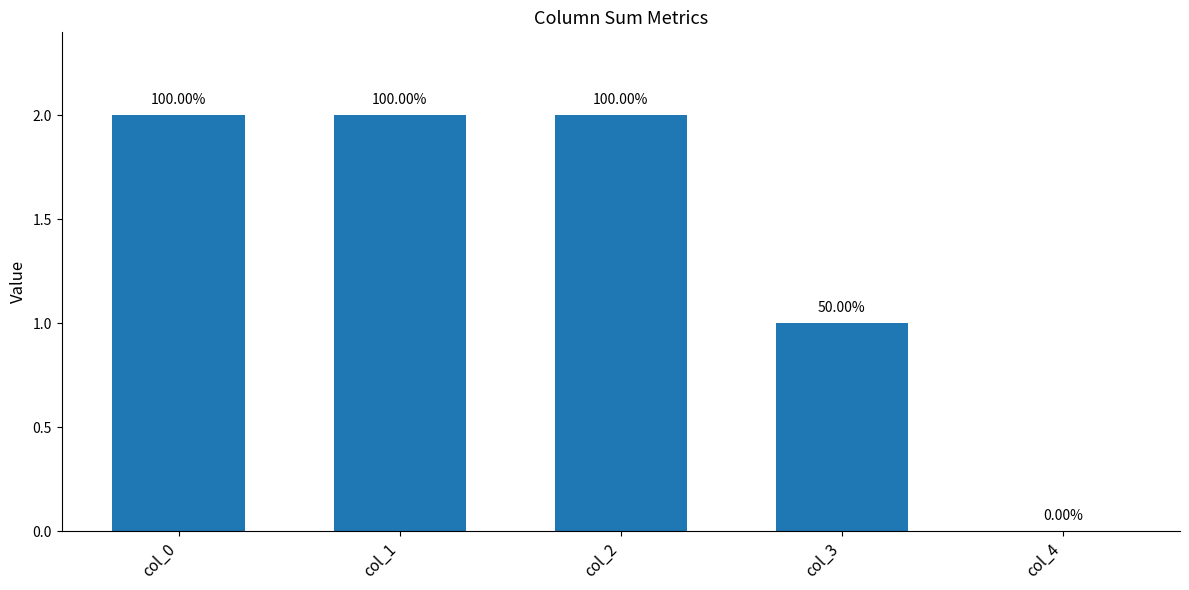

Reading left to right, what are all the values shown in this chart?

col_0=2	col_1=2	col_2=2	col_3=1	col_4=0